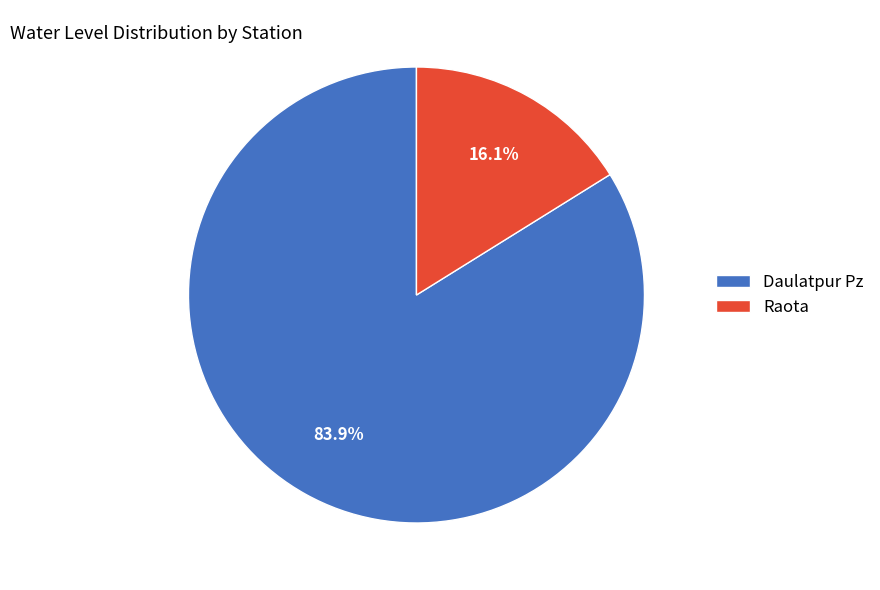

The Raota slice represents 16% of the pie. True or false?

True